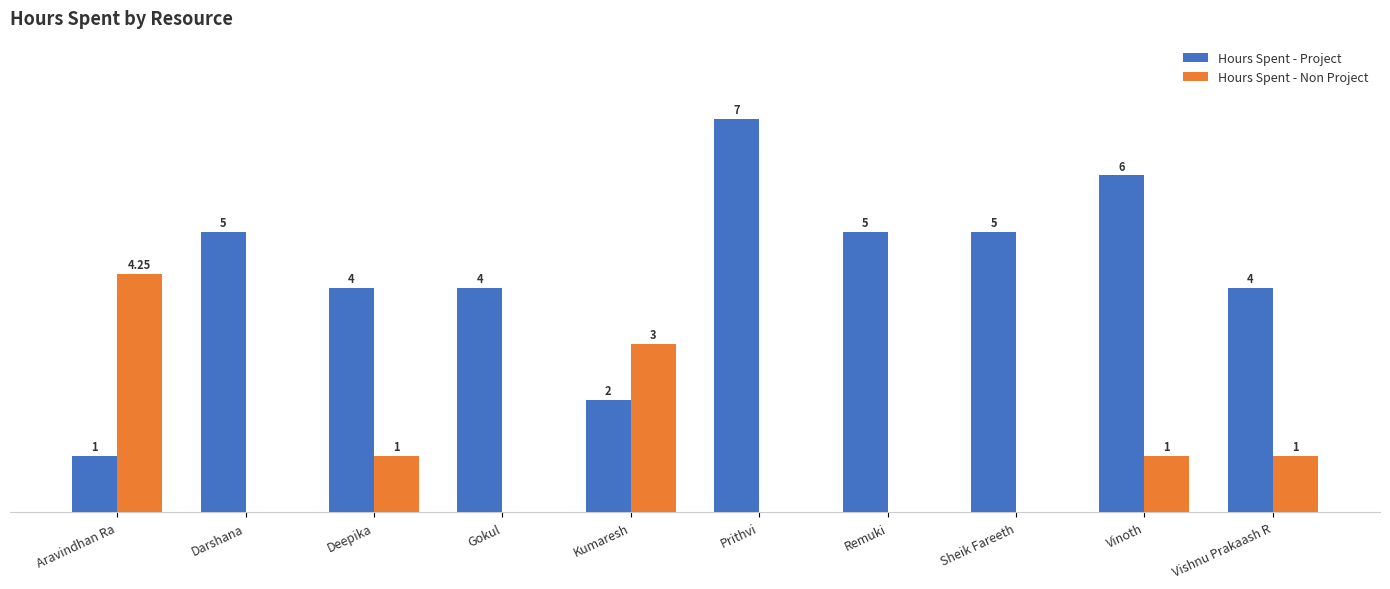

Where does the Hours Spent - Non Project series first go above 1?

Aravindhan Ra